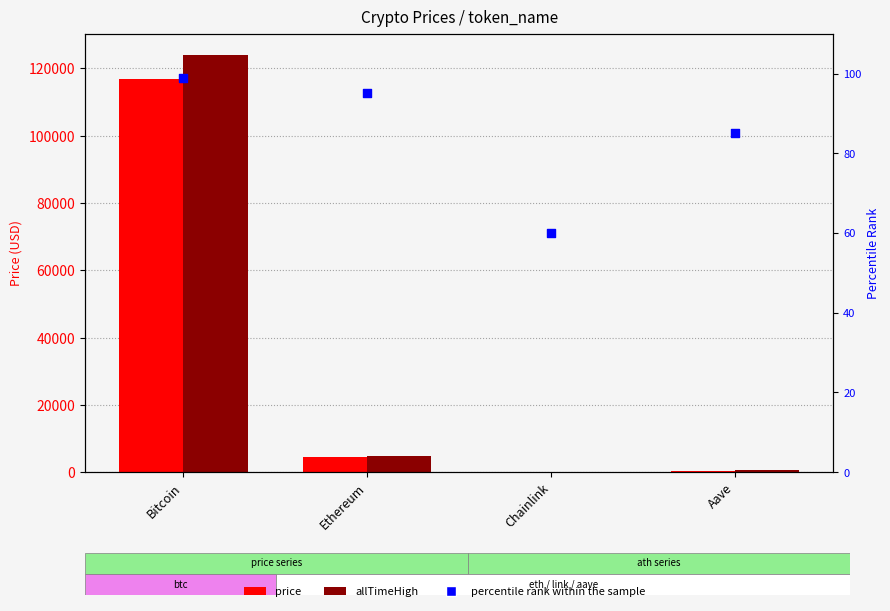

At which category is the sum across all series the highest?

Bitcoin